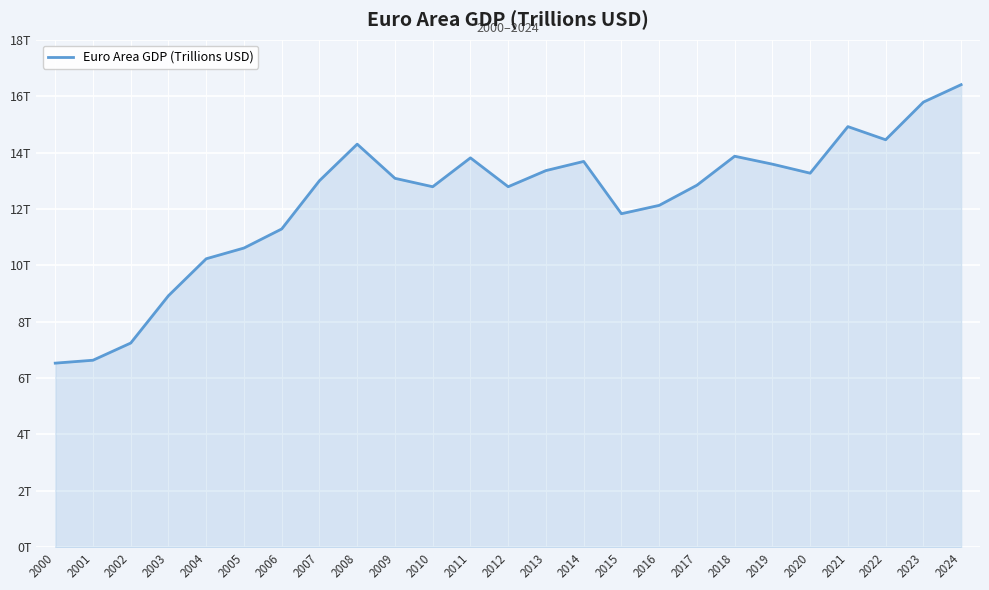

Is this an area chart (filled region under the line)?

Yes